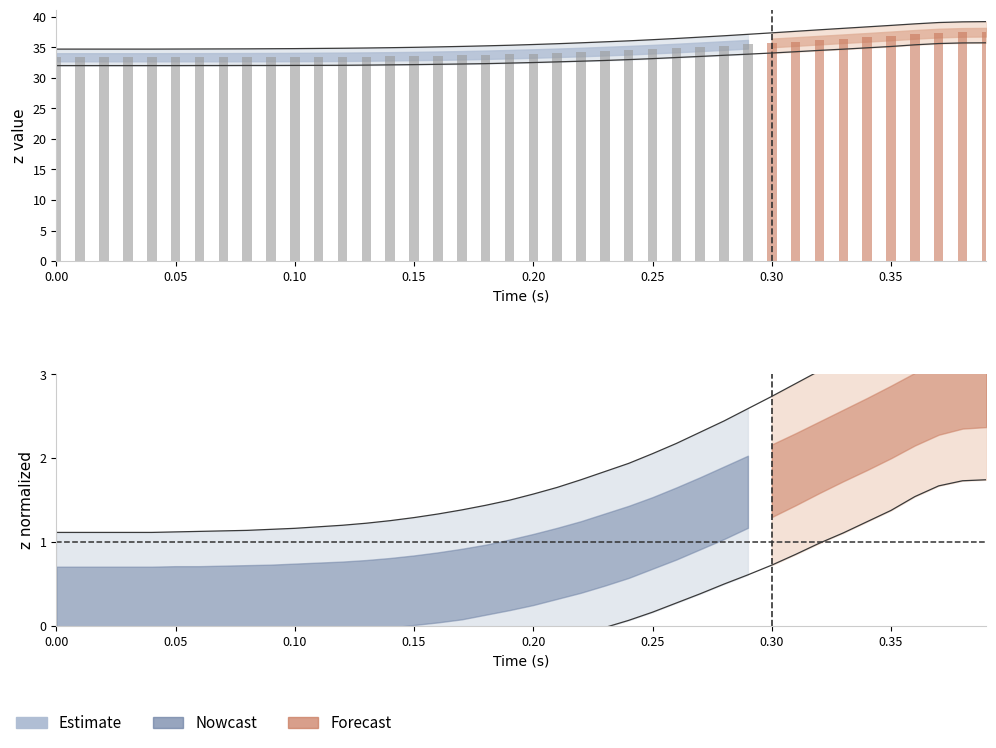

The value of z_lower at 19 is -0.1. True or false?

False